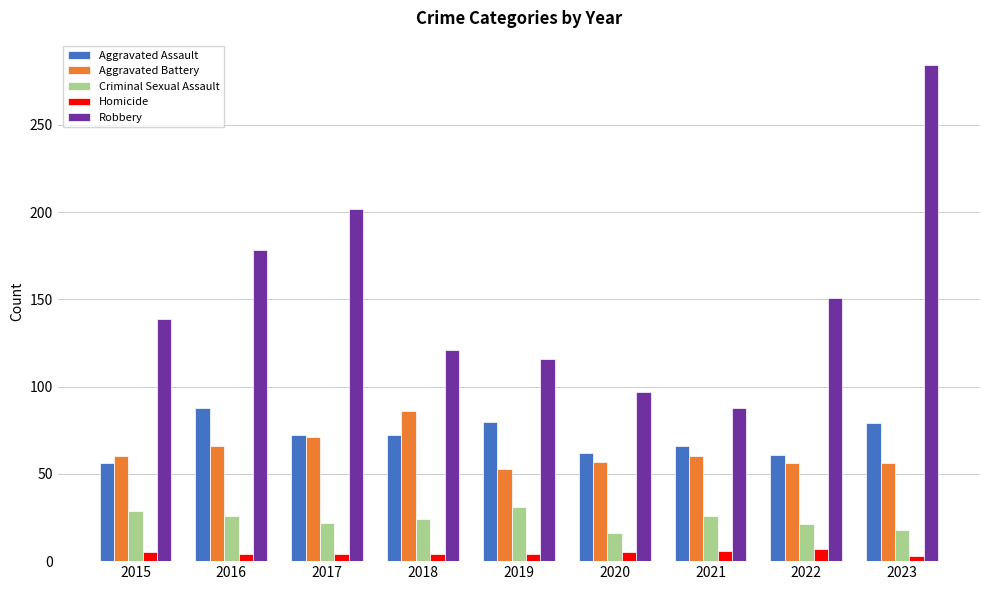

The Aggravated Battery series shows 56 at 2022. True or false?

True